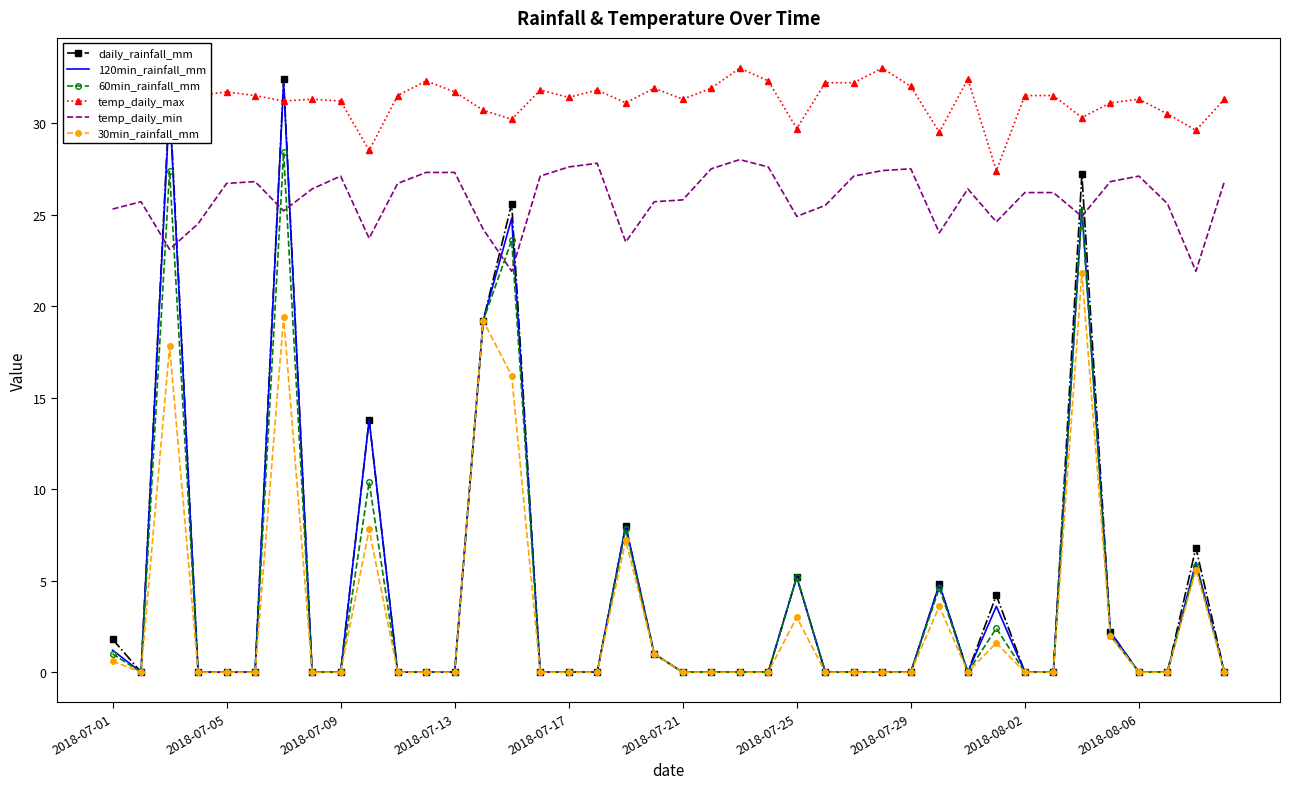

Which series has the largest range (max minus min)?

daily_rainfall_mm